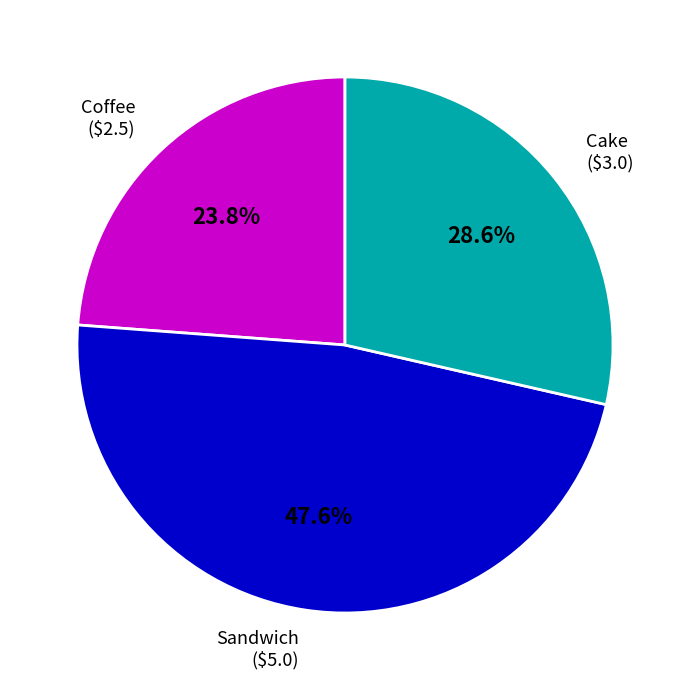

Is there a majority slice in this chart?

No